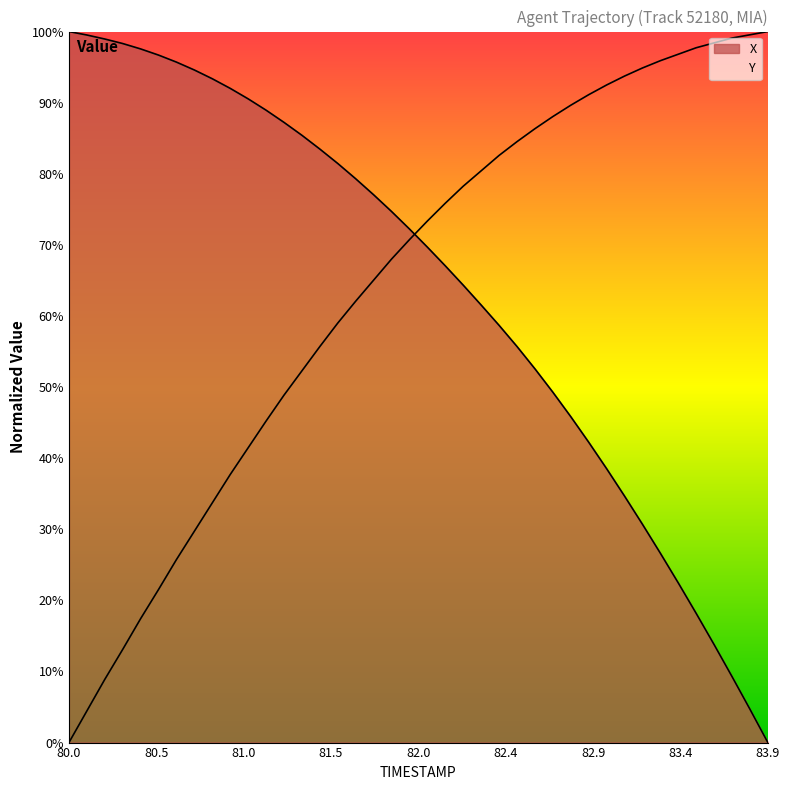

Which has a higher value, 82.3 or 80.5?

80.5